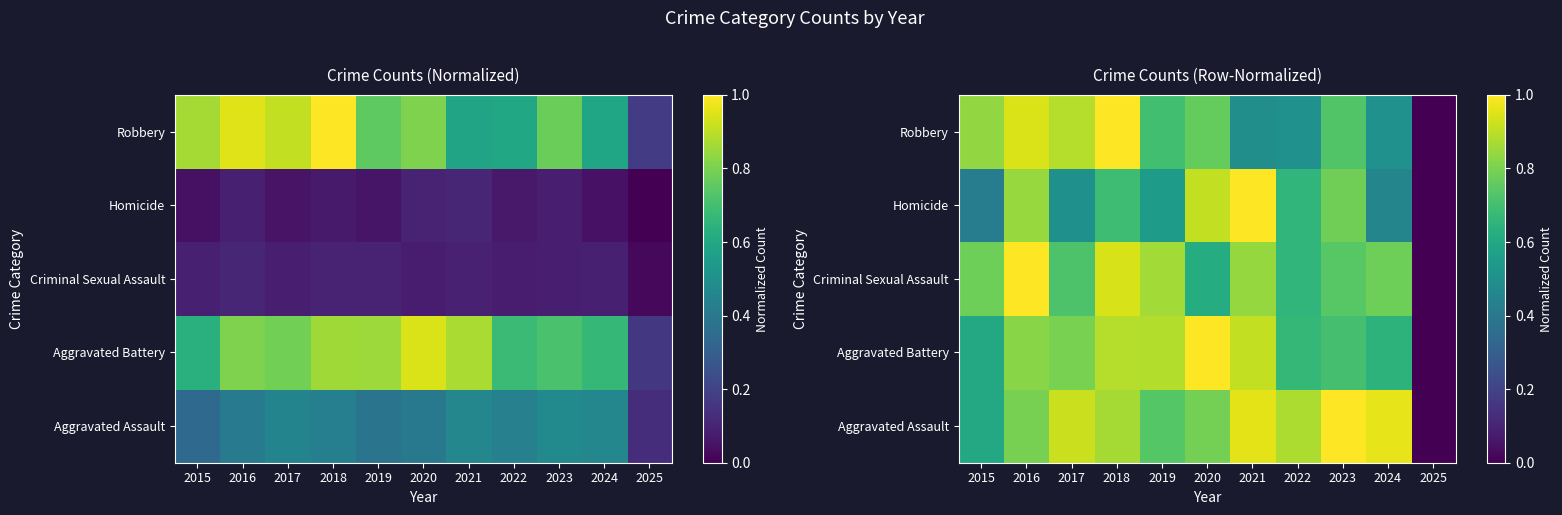

What is the greatest value displayed?

1.0